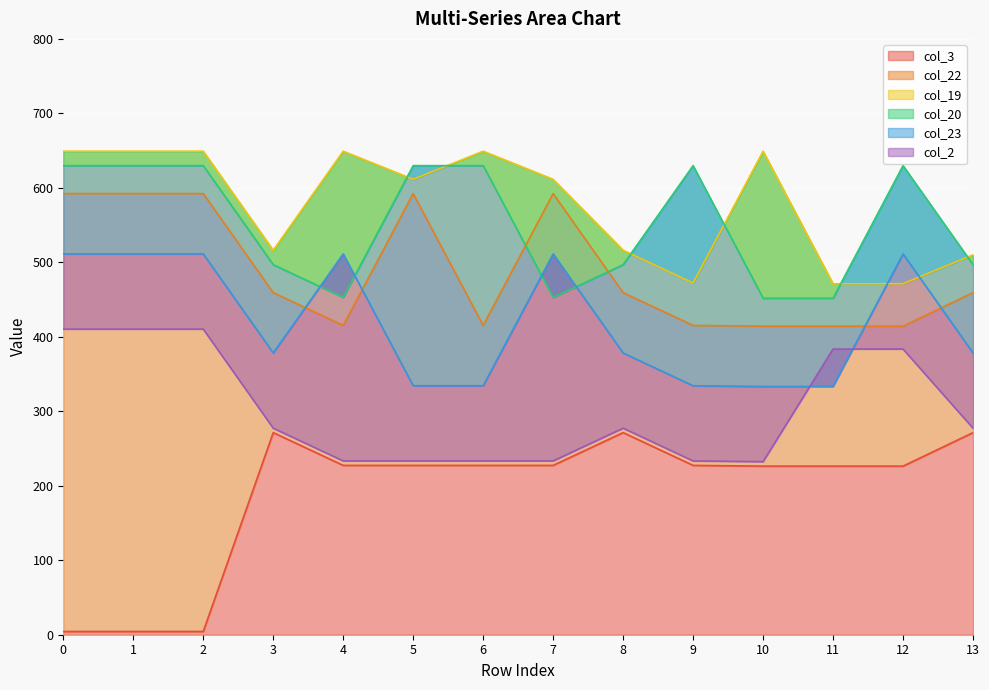

Which series has the largest range (max minus min)?

col_3